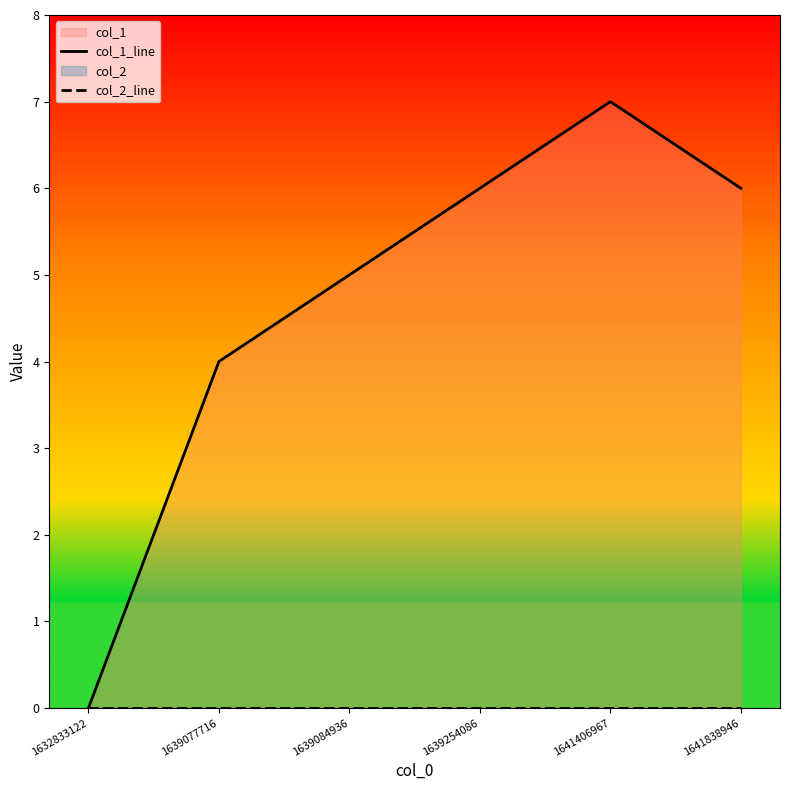

Reading right to left, transcribe all the data shown in this chart.

col_1_line: 6	7	6	5	4	0
col_2_line: 0	0	0	0	0	0